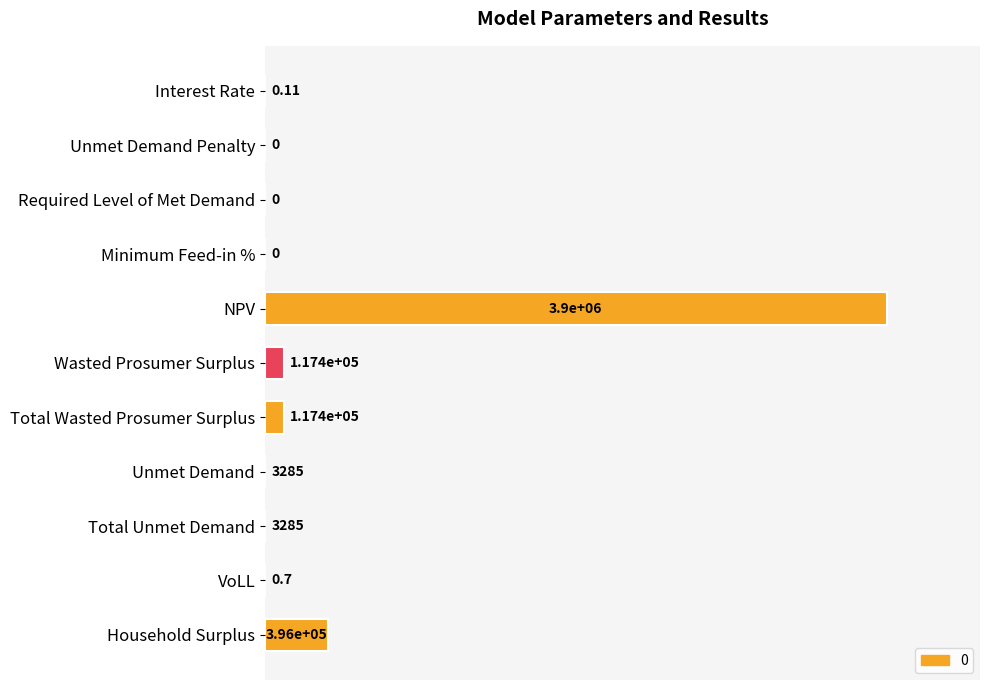

Are the bars horizontal?

Yes